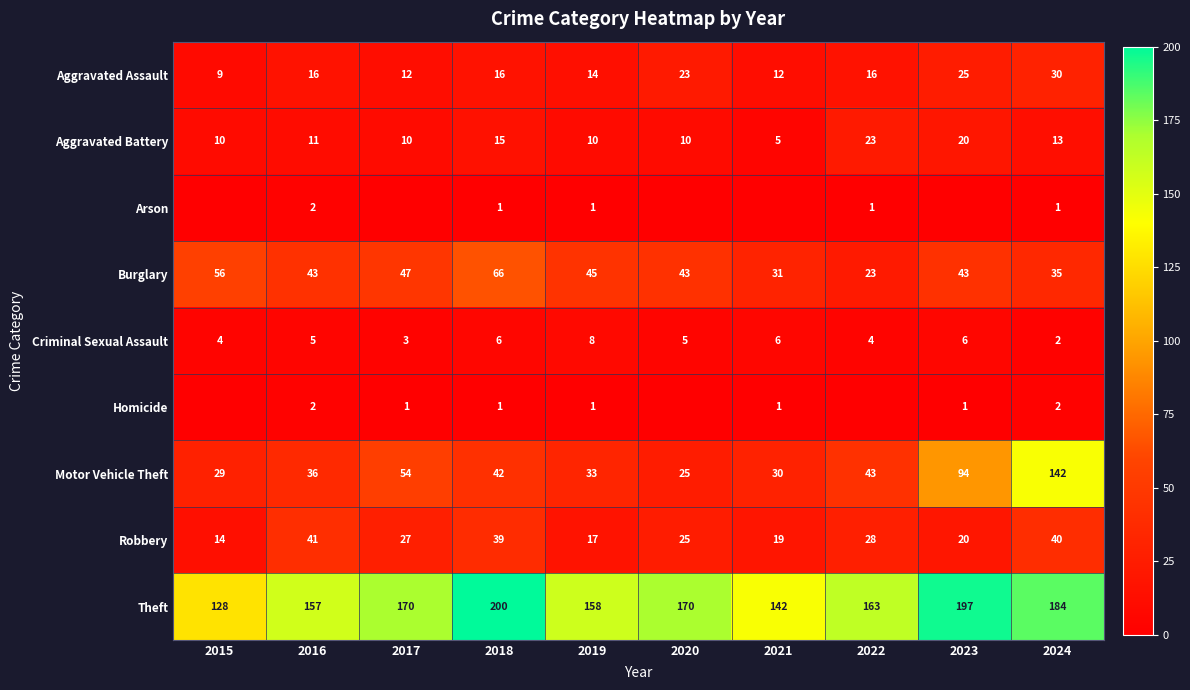

What is the difference between the second highest and minimum values in the Theft series?

69